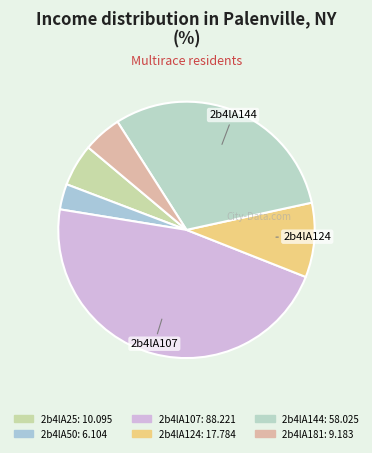

Which category has the smallest portion of the pie?

2b4lA50